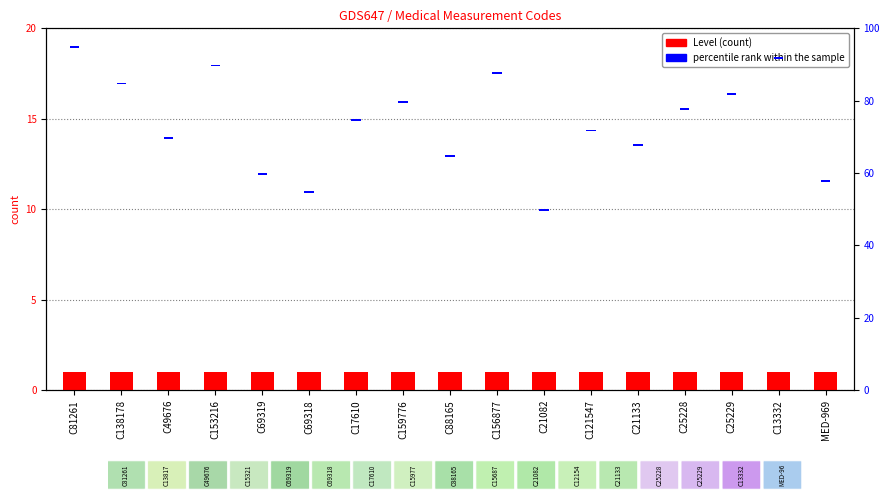

The value of percentile rank within the sample at C156877 is 0.2. True or false?

False